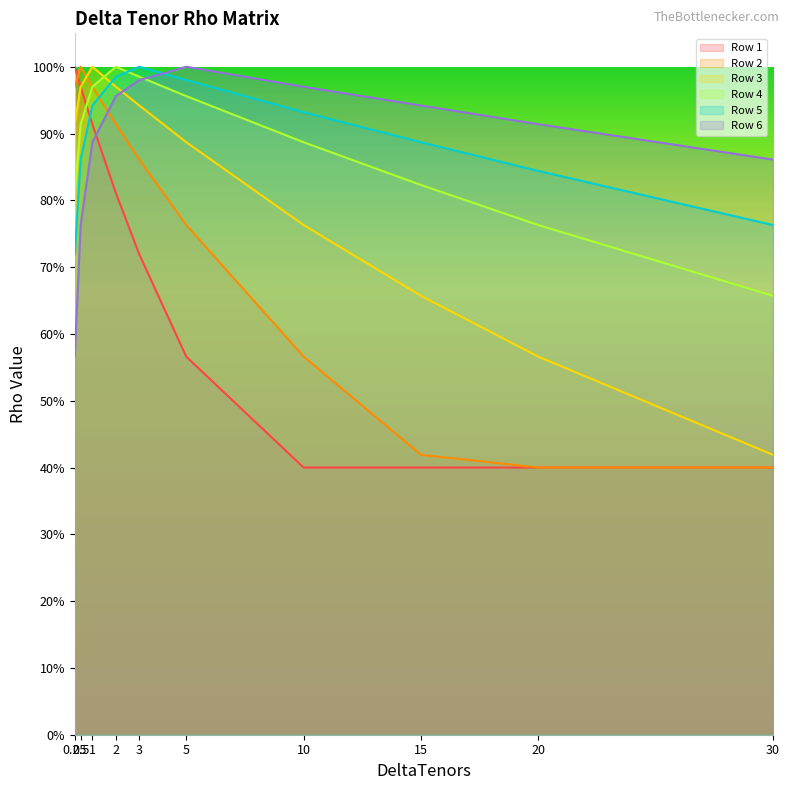

What is the difference between the Row 4 values at 0.5 and 15?

0.1